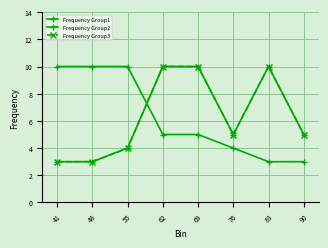

What is the difference between the Frequency Group2 values at 62 and 55?

5